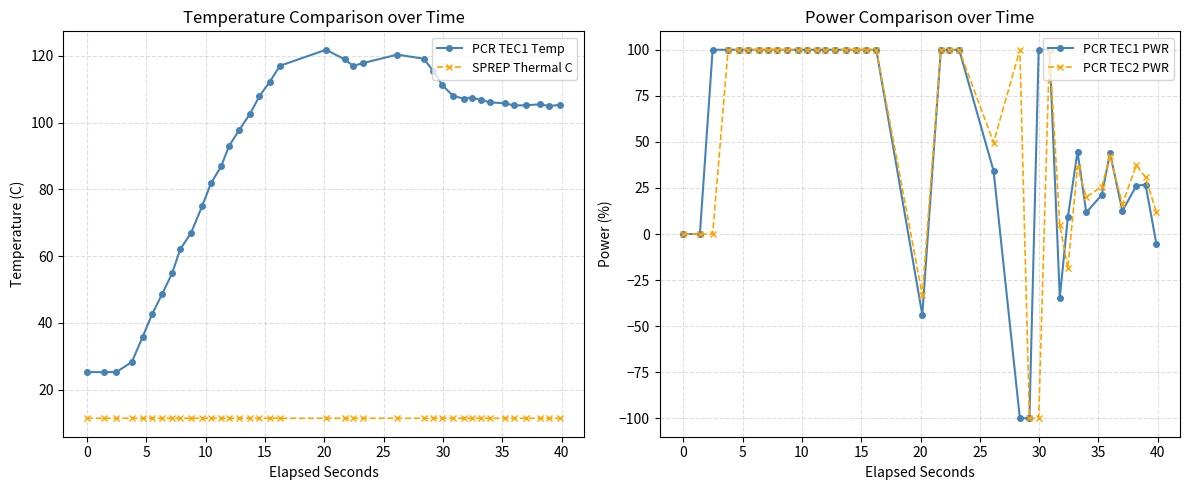

True or false: PCR TEC1 Temp and SPREP Thermal C cross at least once.

False